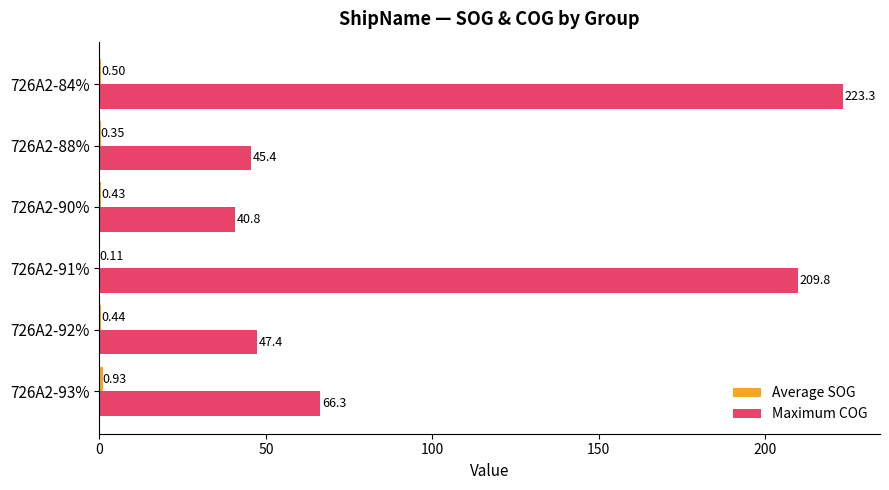

Which series changed the most between 726A2-91% and 726A2-90%?

Maximum COG